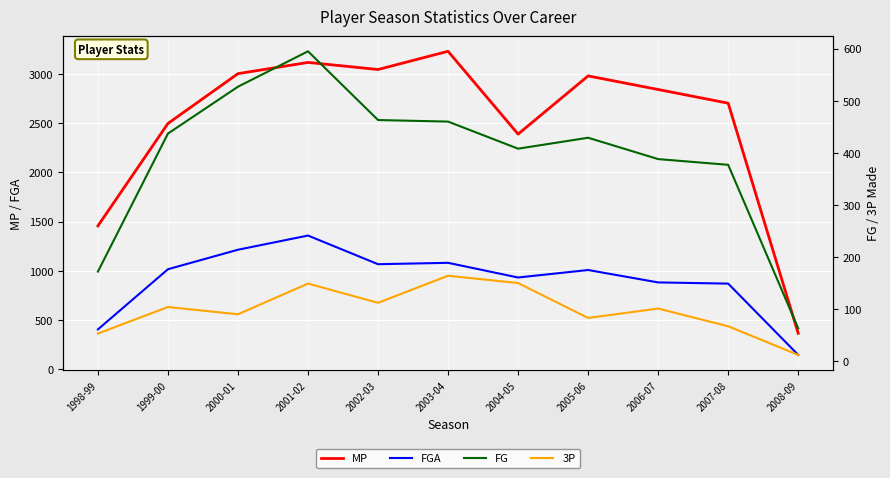

Where does the FGA series first go above 1008?

1999-00